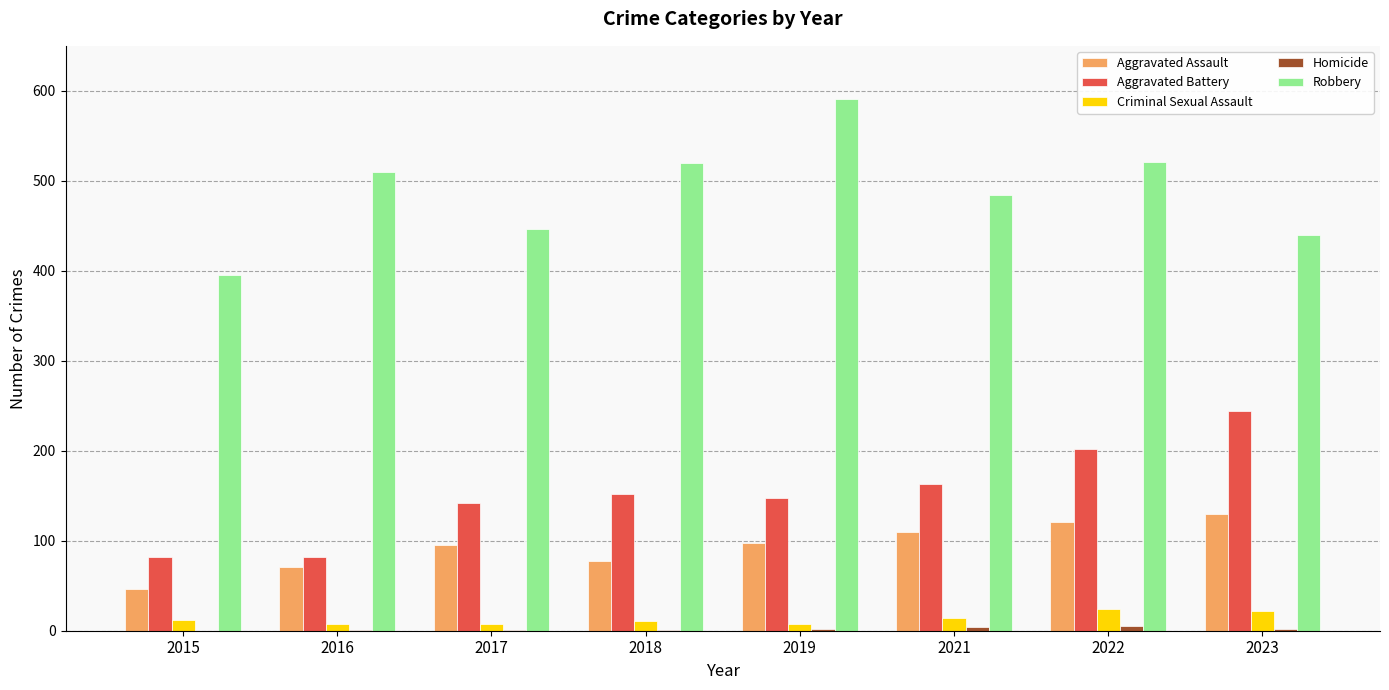

At which label does Robbery reach its peak?

2019